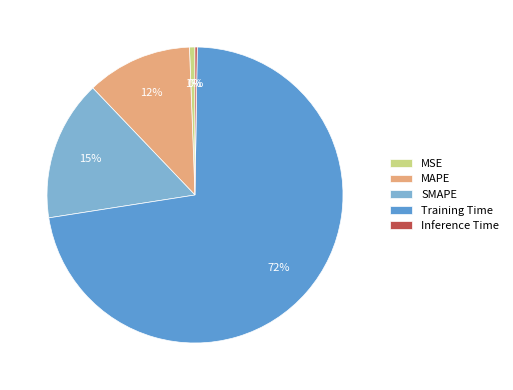

To the nearest percent, what percentage of the pie is MAPE?

12%